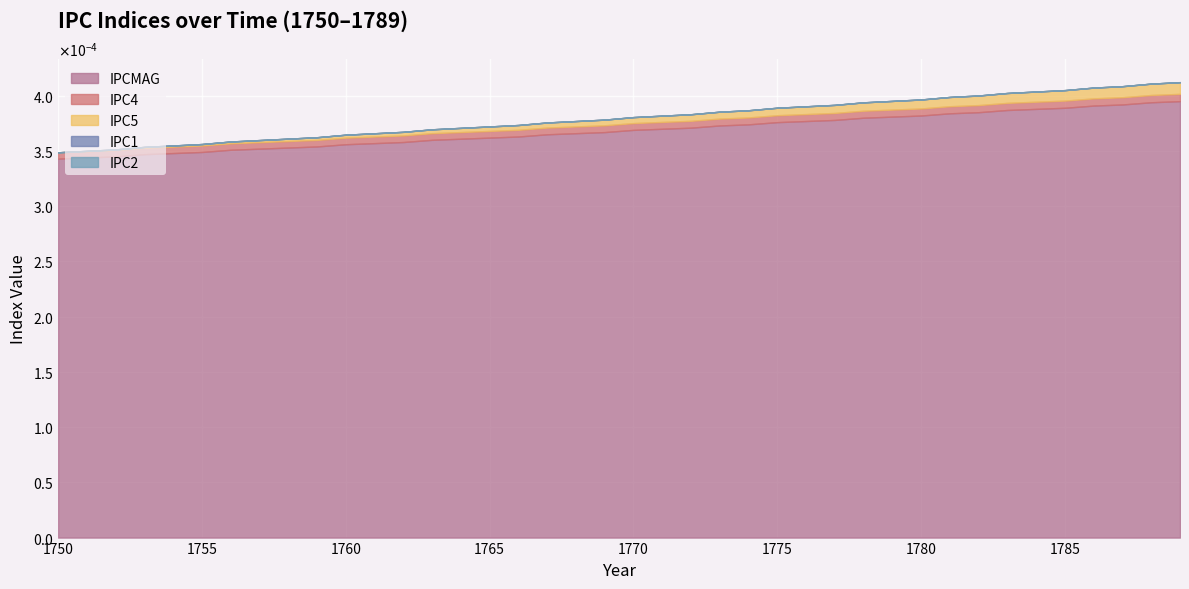

Which series has the largest range (max minus min)?

IPCMAG